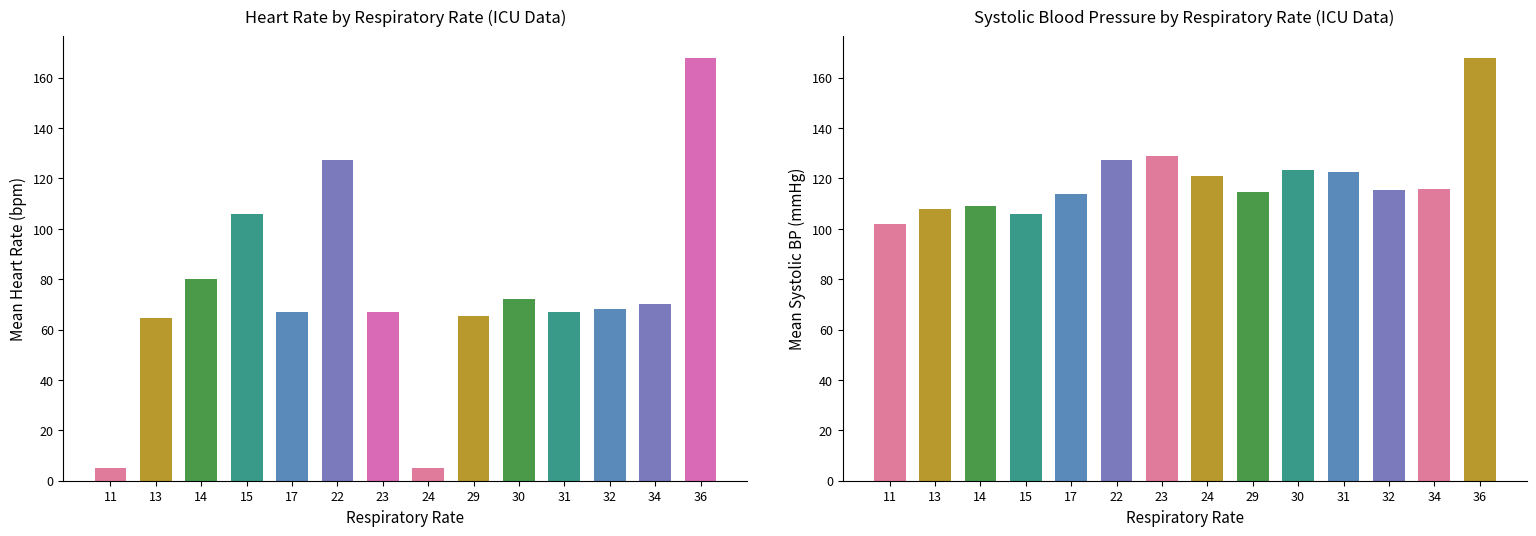

What is the approximate value of Heart Rate at 24?

5.0